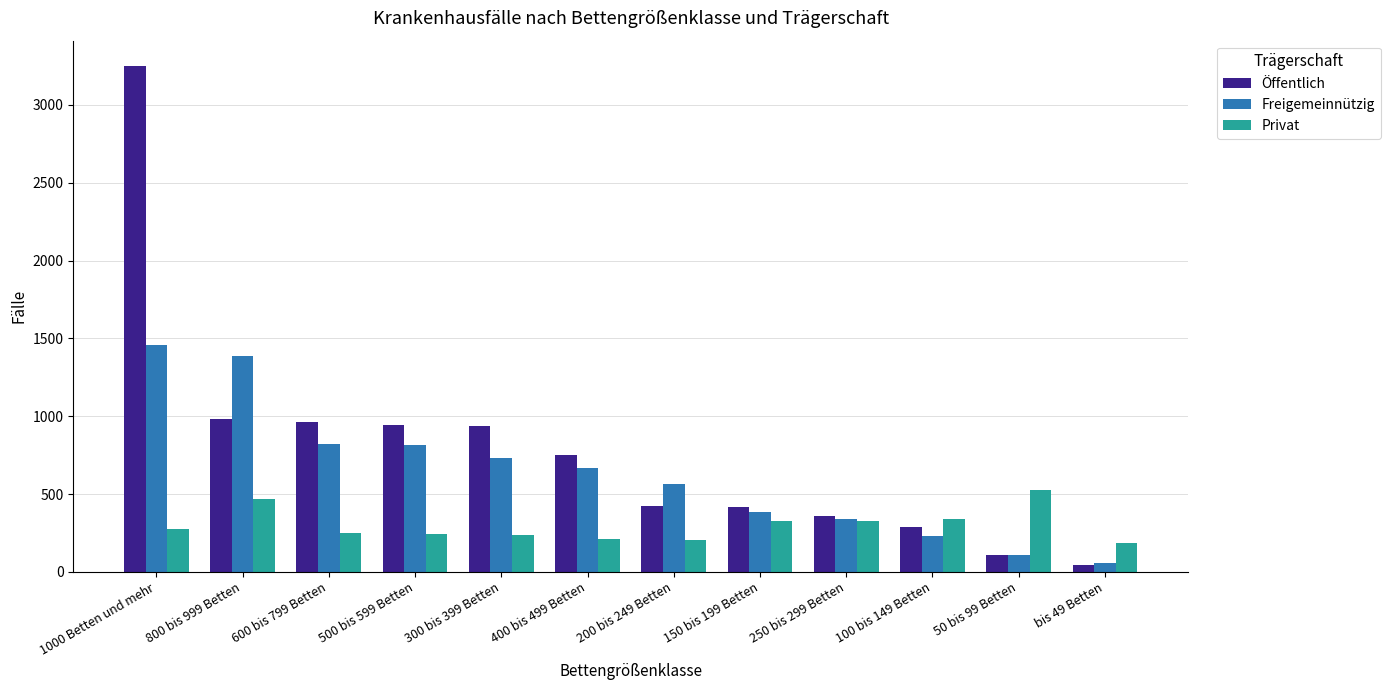

Which series has the widest spread of values?

Öffentlich